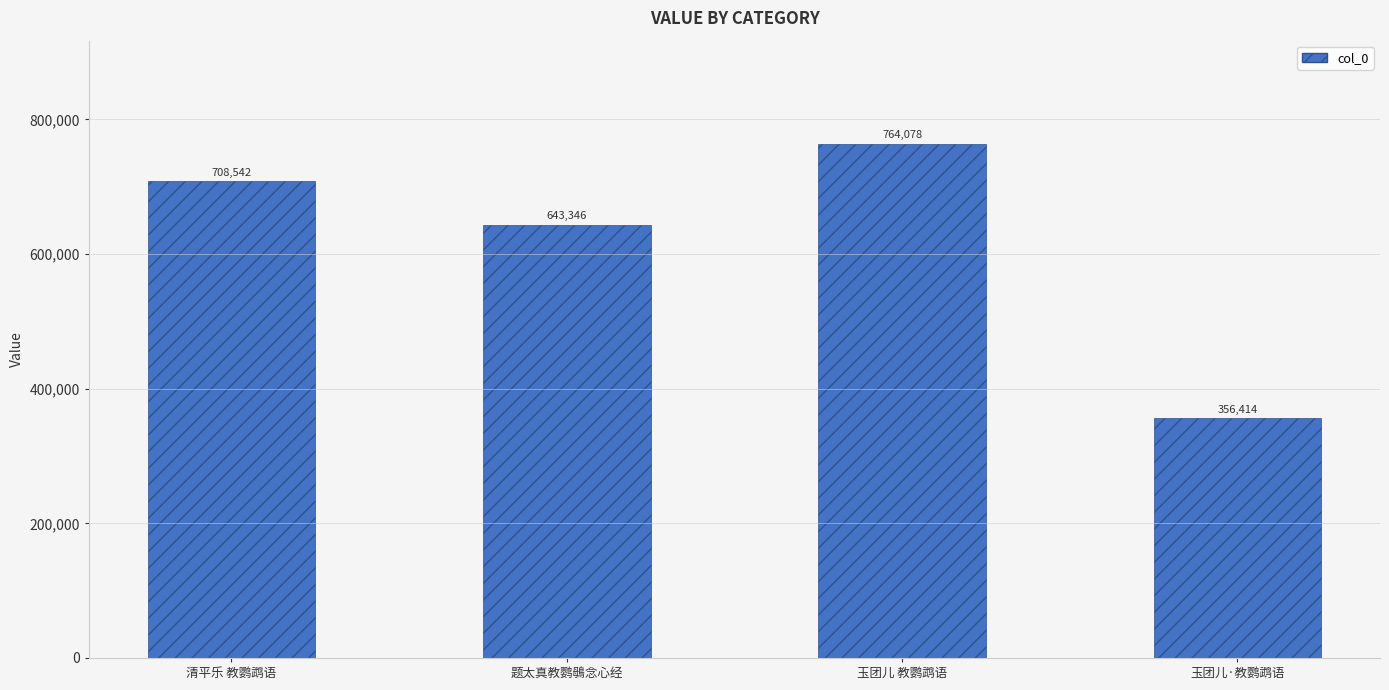

What is the sum of the values at 玉团儿 教鹦鹉语 and 题太真教鹦䳇念心经?

1407424